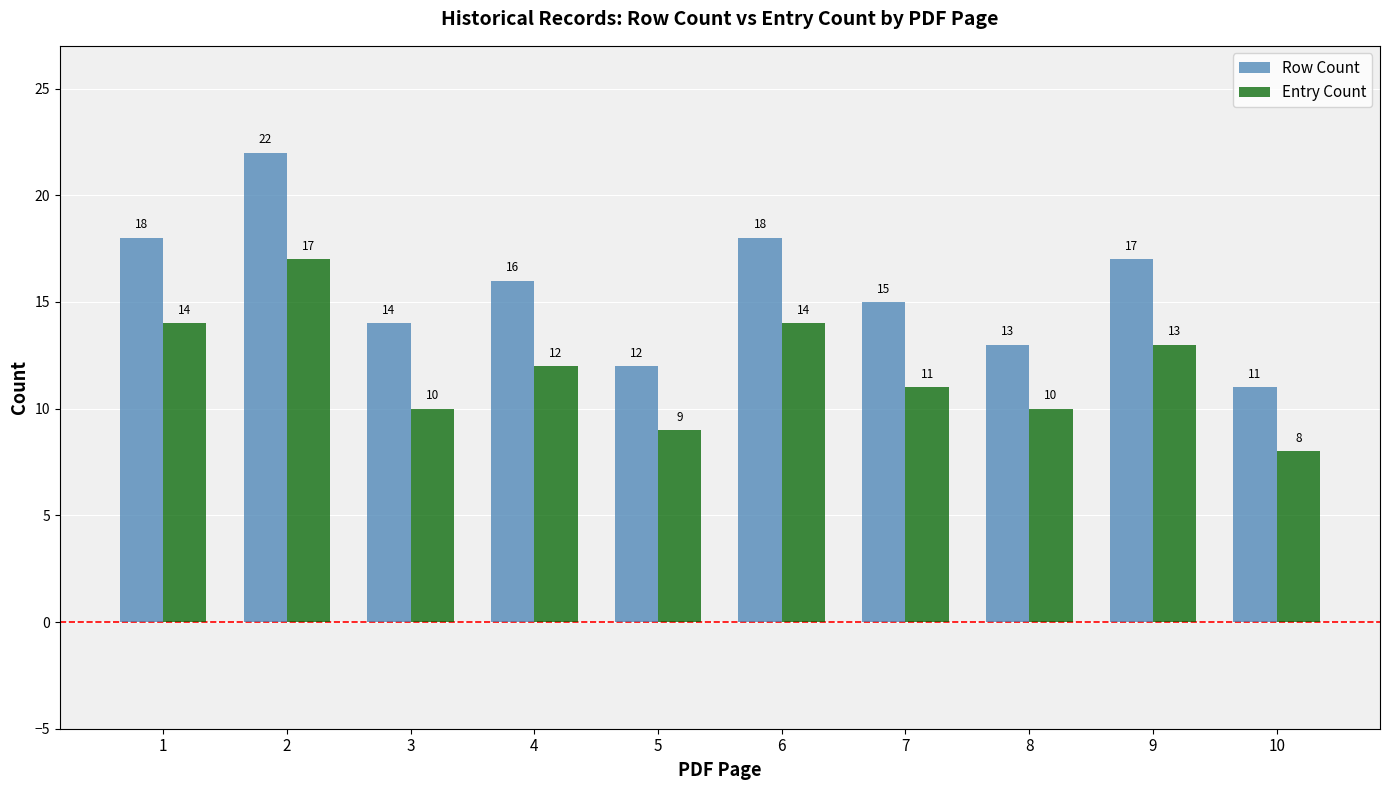

Reading right to left, what are all the values shown in this chart?

Row Count: 10=11	9=17	8=13	7=15	6=18	5=12	4=16	3=14	2=22	1=18
Entry Count: 10=8	9=13	8=10	7=11	6=14	5=9	4=12	3=10	2=17	1=14